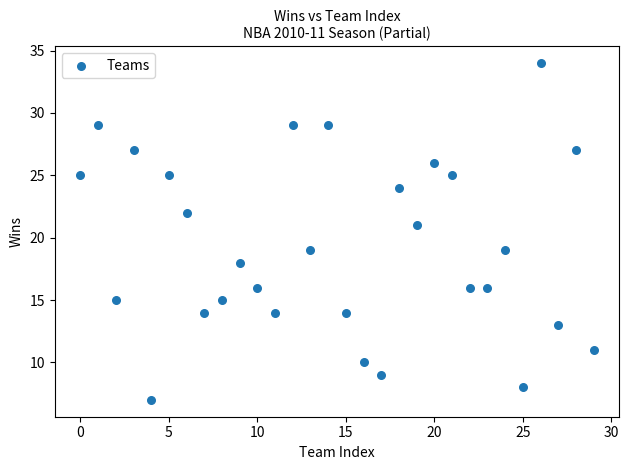

What is the range of Y values (max minus min)?

27